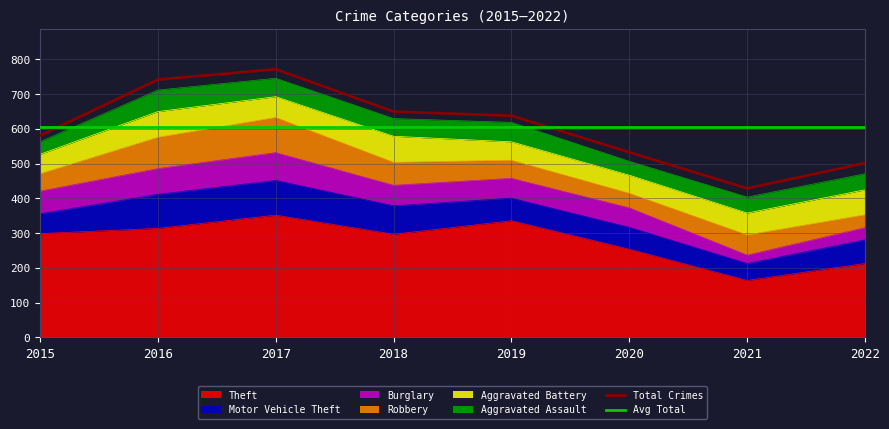

Where do Avg Total and Total Crimes first cross each other?

2015 and 2016